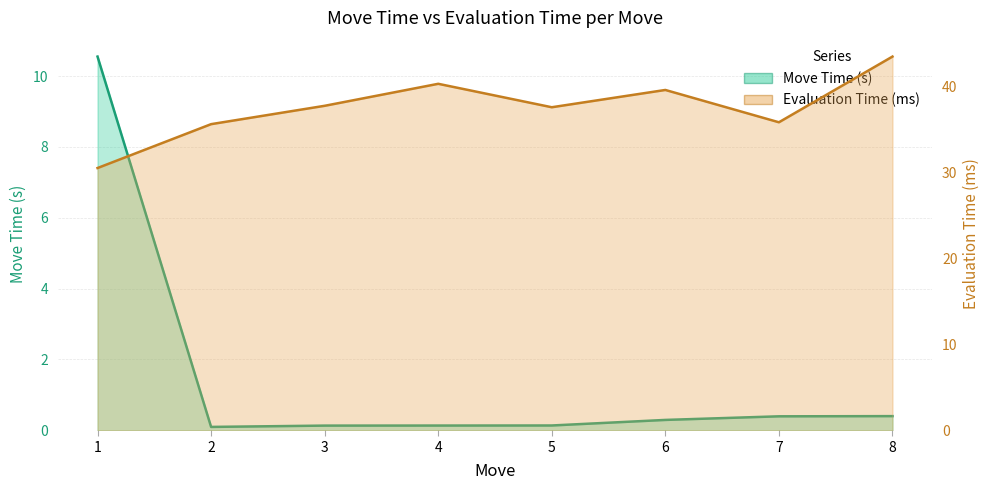

True or false: Move Time (s) and Evaluation Time (ms) cross at least once.

False